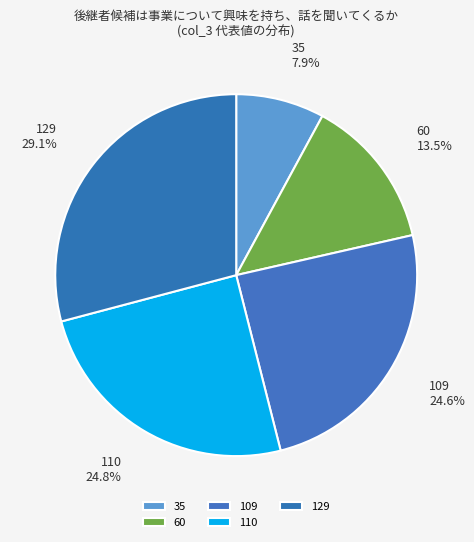

Does 110 represent more than half of the total?

No